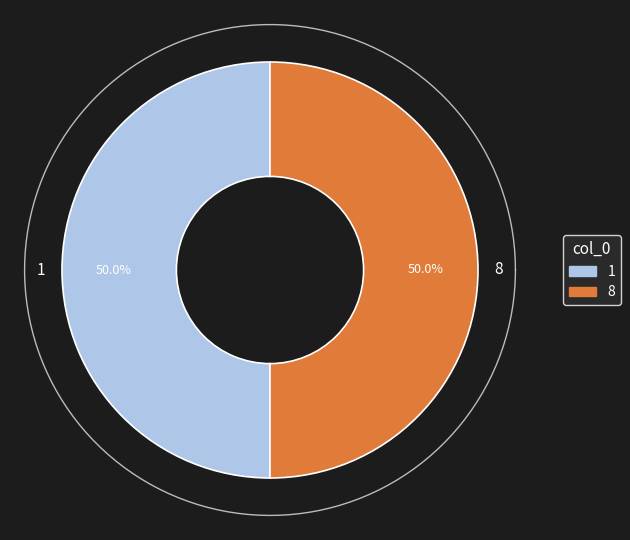

The 8 slice represents 60% of the pie. True or false?

False